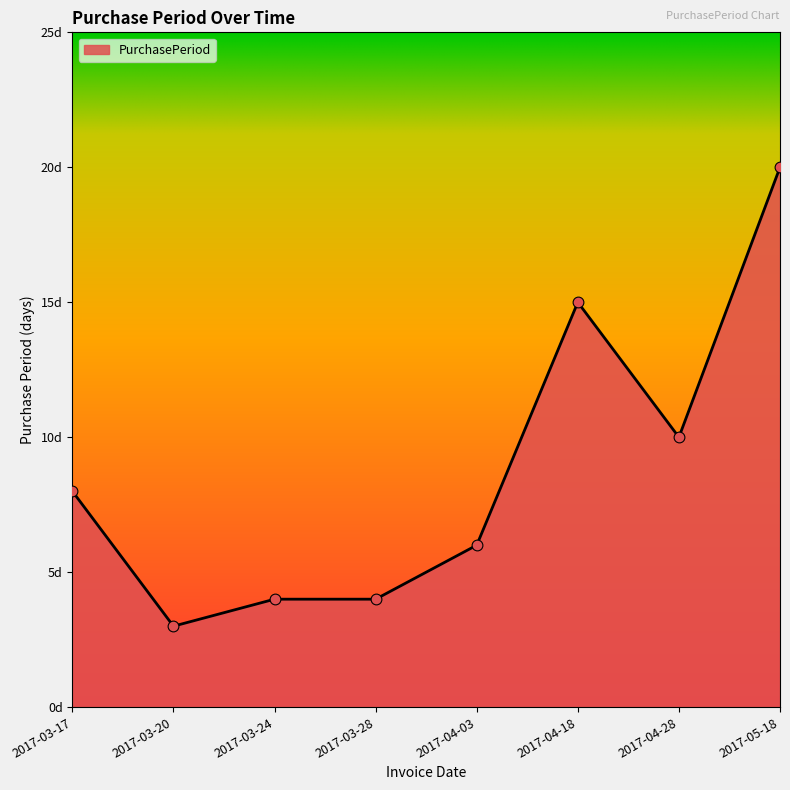

Between 2017-05-18 and 2017-04-18, which is larger?

2017-05-18